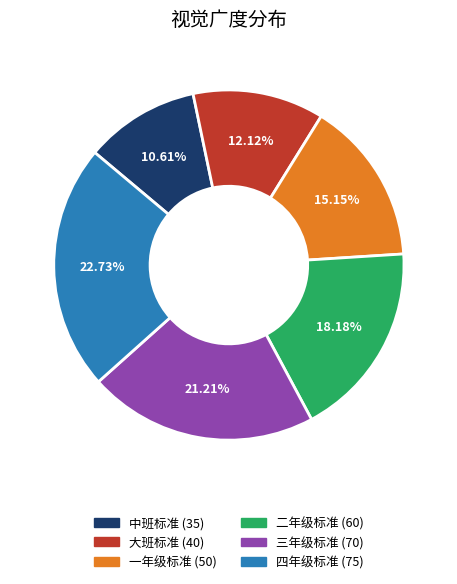

Approximately how many times larger is the value at 二年级标准 compared to 四年级标准?

0.8